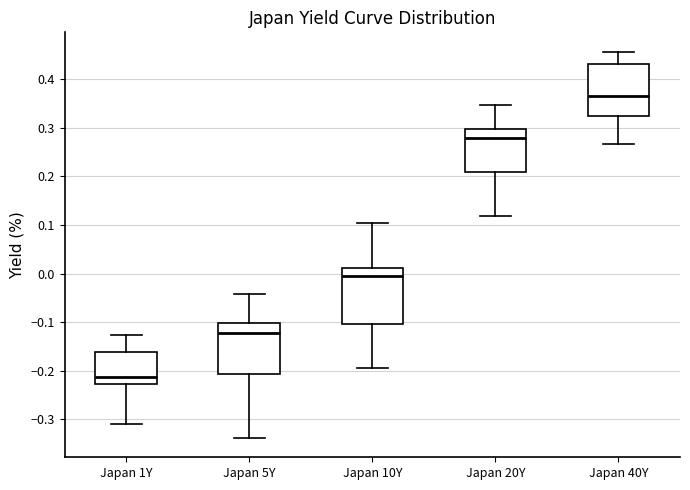

Reading left to right, read every box against the y-axis: the position of its median line, the range the box covers, and the ends of its whiskers. The values are not printed on the chart, so give them approximately, as read against the axis.

Japan 1Y: median -0.21, box -0.23 to -0.16, whiskers -0.31 to -0.13
Japan 5Y: median -0.12, box -0.21 to -0.10, whiskers -0.34 to -0.04
Japan 10Y: median -0.01, box -0.10 to 0.01, whiskers -0.19 to 0.10
Japan 20Y: median 0.28, box 0.21 to 0.30, whiskers 0.12 to 0.35
Japan 40Y: median 0.37, box 0.32 to 0.43, whiskers 0.27 to 0.46